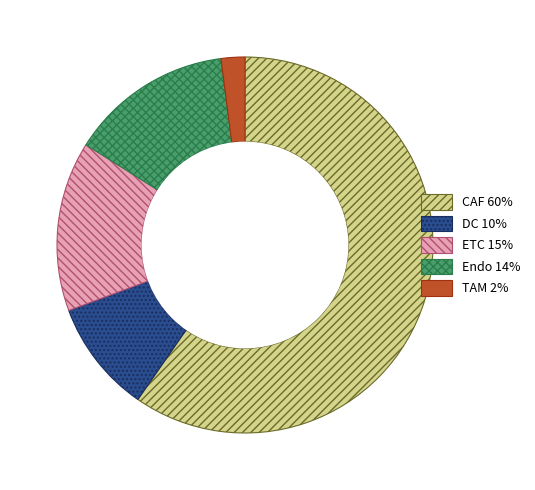

What is the largest slice in the pie chart?

CAF